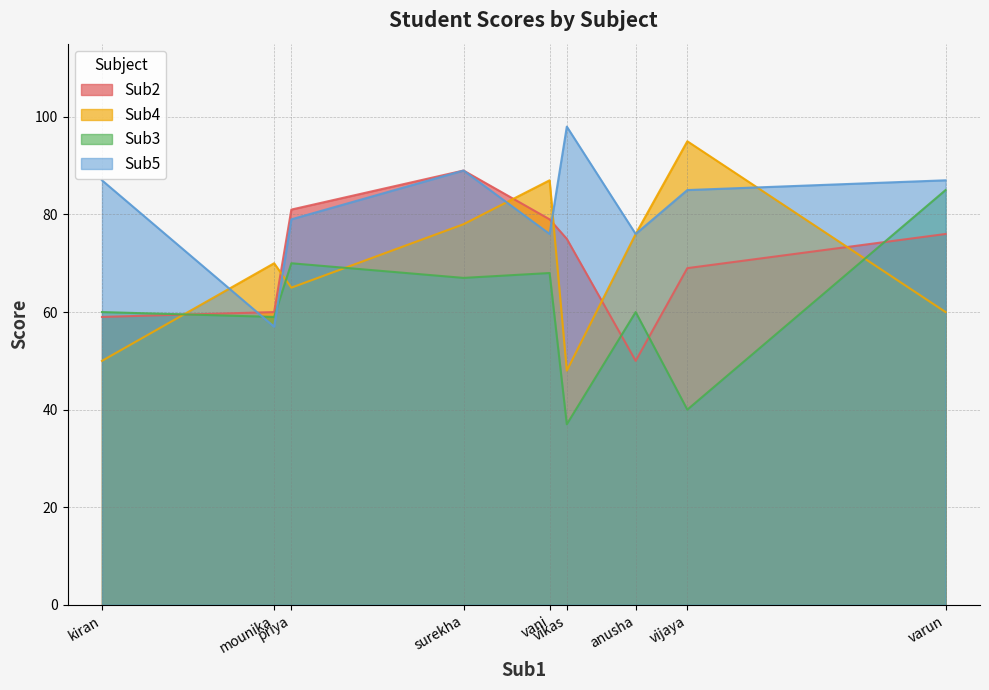

Where is the first local maximum for Sub4?

mounika